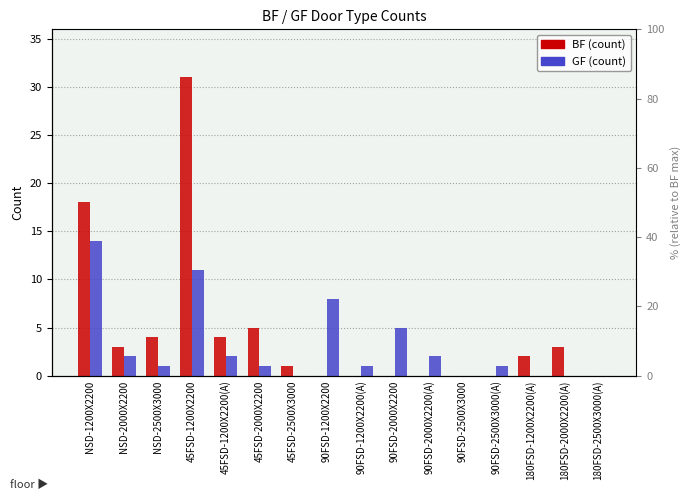

At how many categories does at least one series exceed 27?

1